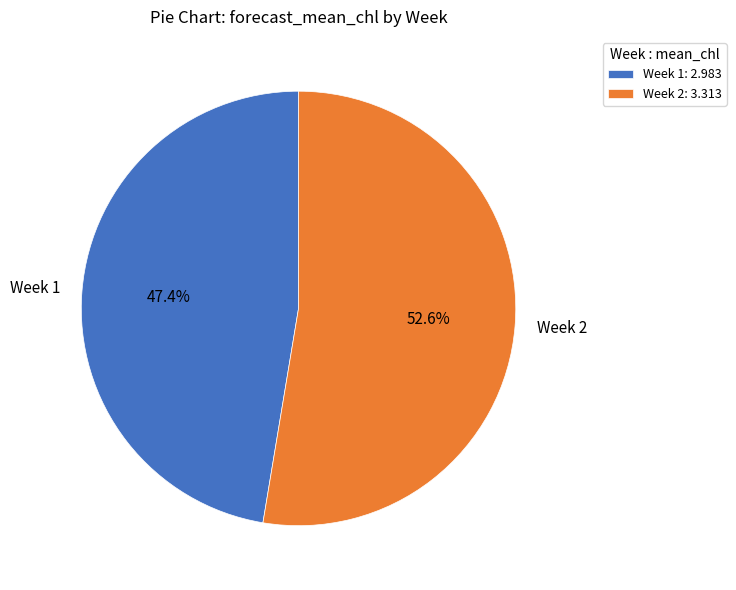

Count the number of slices in the pie.

2